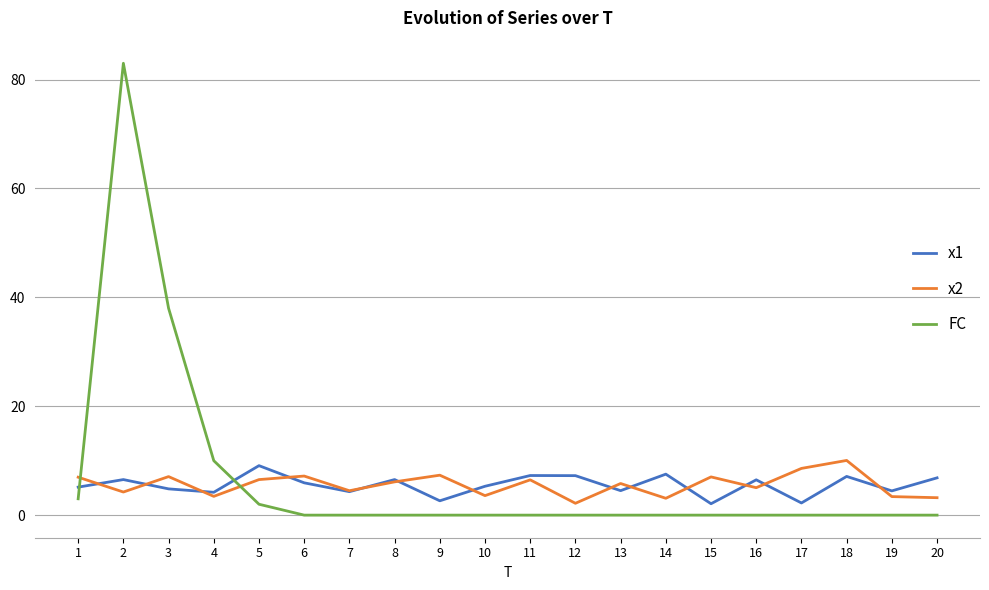

Which series has the widest spread of values?

FC